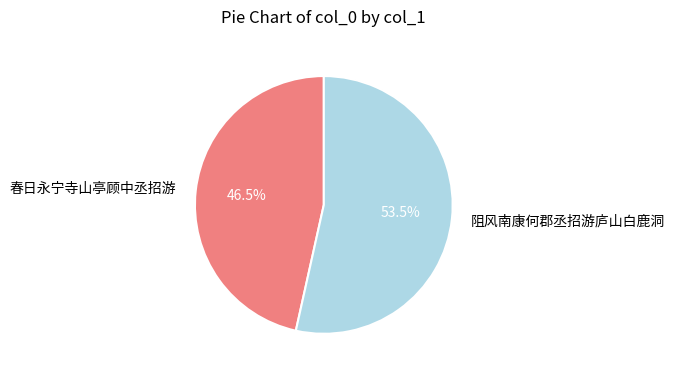

Is the sum of 阻风南康何郡丞招游庐山白鹿洞 and 春日永宁寺山亭顾中丞招游 greater than half?

Yes